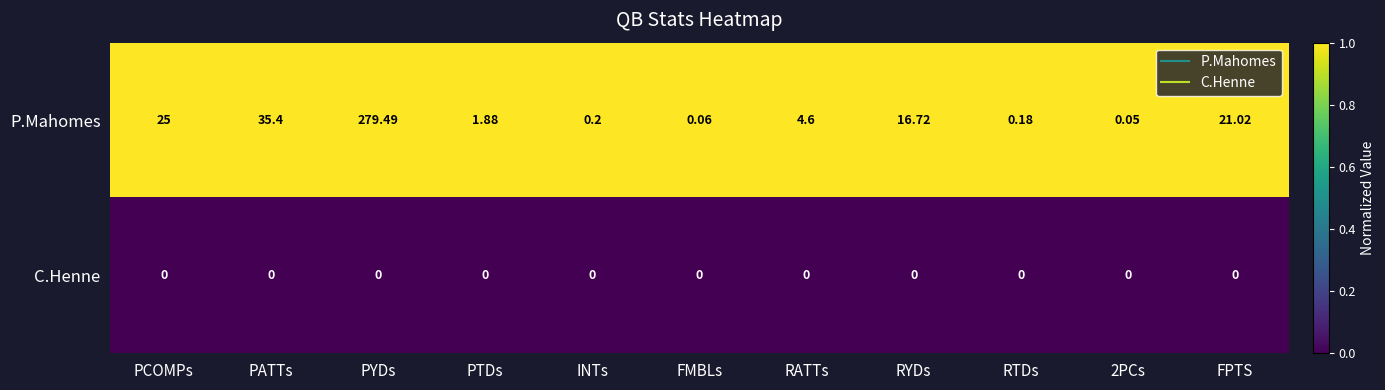

Which series changed the most between FMBLs and 2PCs?

P.Mahomes